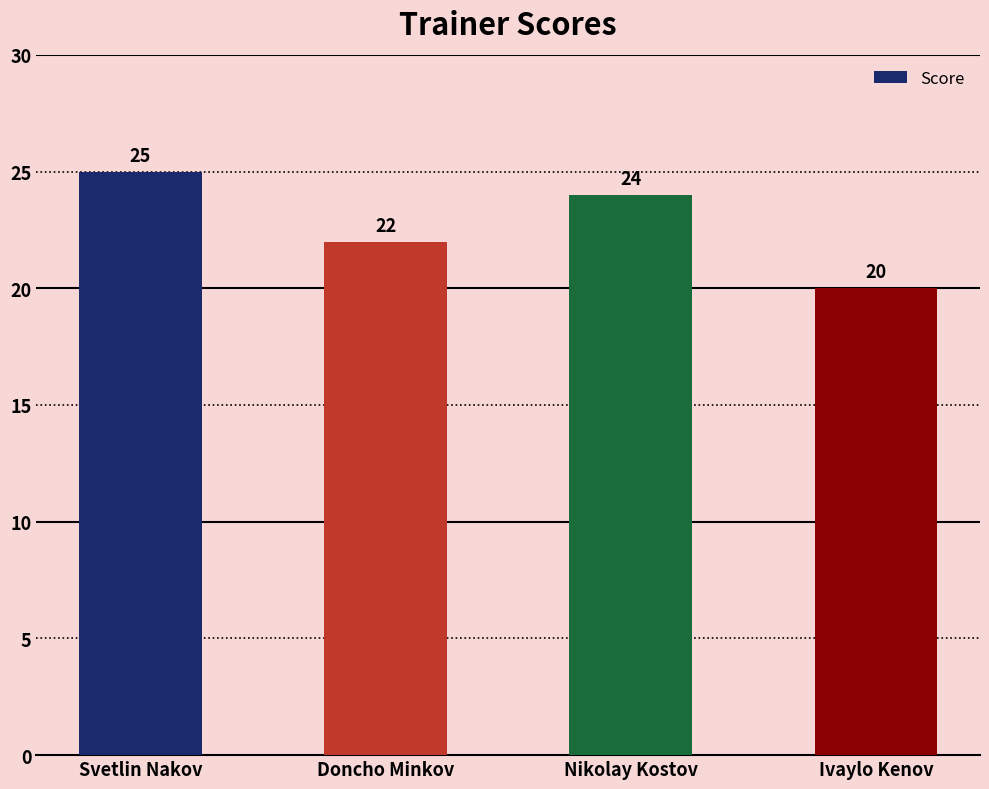

Is it true that the value at Ivaylo Kenov is 5?

False